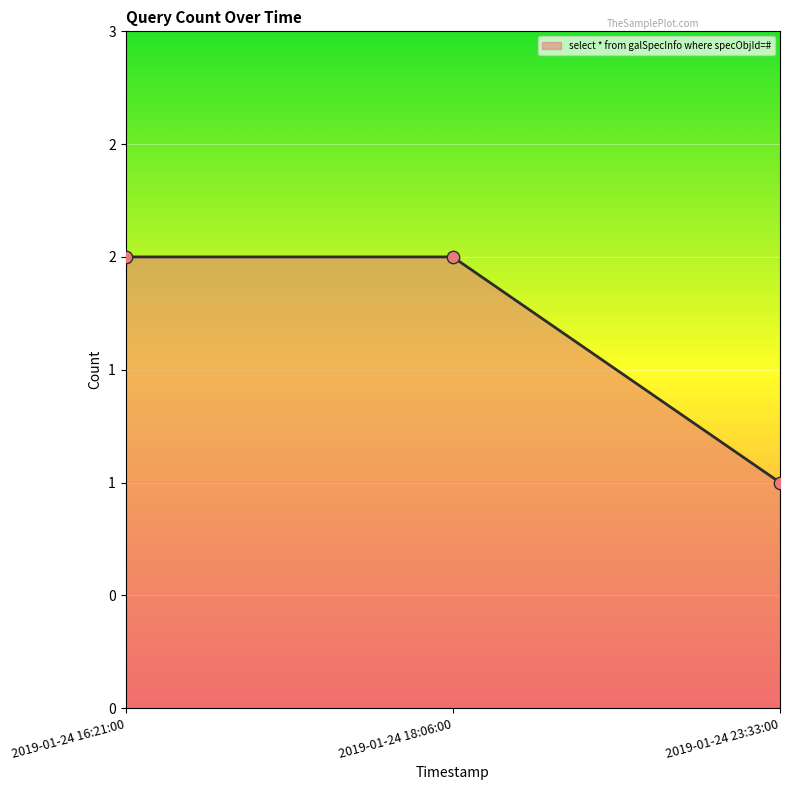

Approximately how many times larger is the value at 2019-01-24 16:21:00 compared to 2019-01-24 18:06:00?

1.0